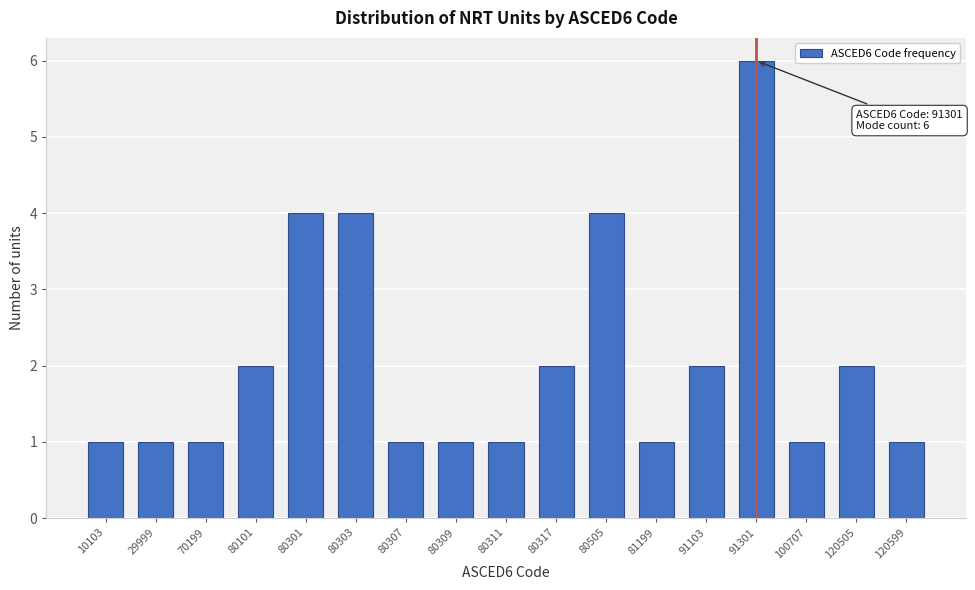

Reading left to right, transcribe all the data shown in this chart.

10103=1	29999=1	70199=1	80101=2	80301=4	80303=4	80307=1	80309=1	80311=1	80317=2	80505=4	81199=1	91103=2	91301=6	100707=1	120505=2	120599=1